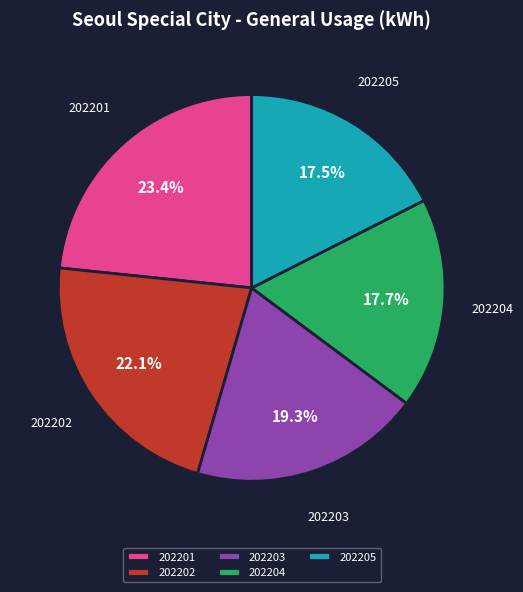

How many slices are in this pie chart?

5